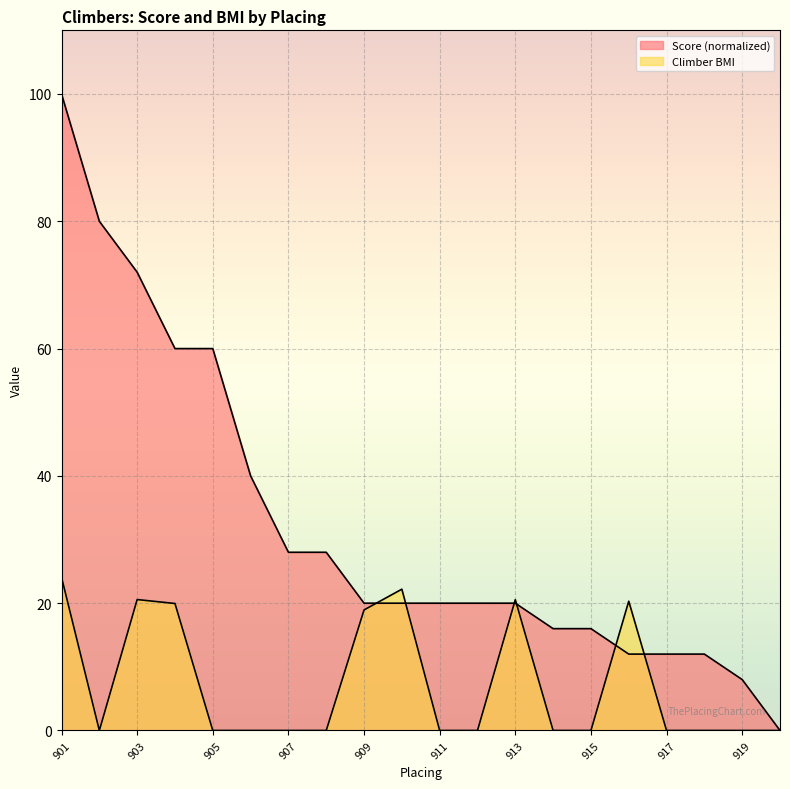

At how many categories does at least one series exceed 80?

1